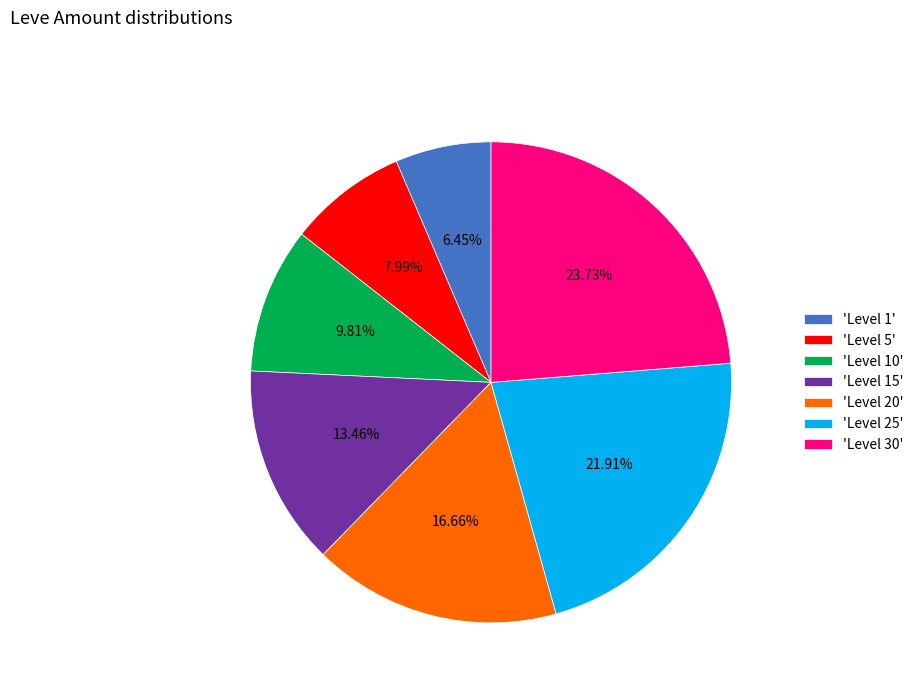

Does 'Level 25' account for over 50% of the chart?

No